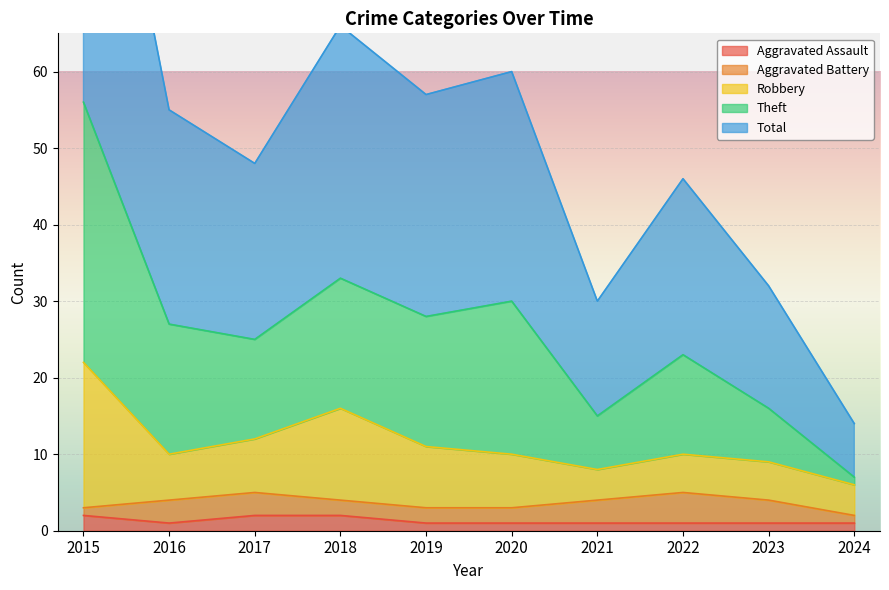

Which category has the highest value across all series?

2015